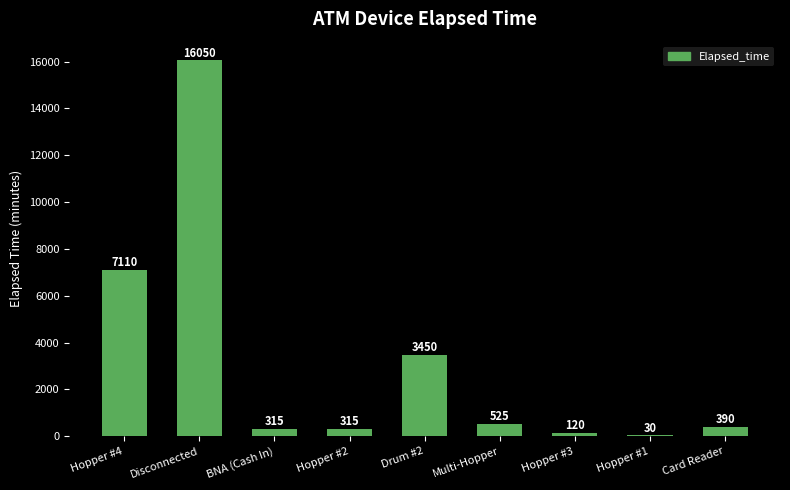

What is the sum of all values?

28305